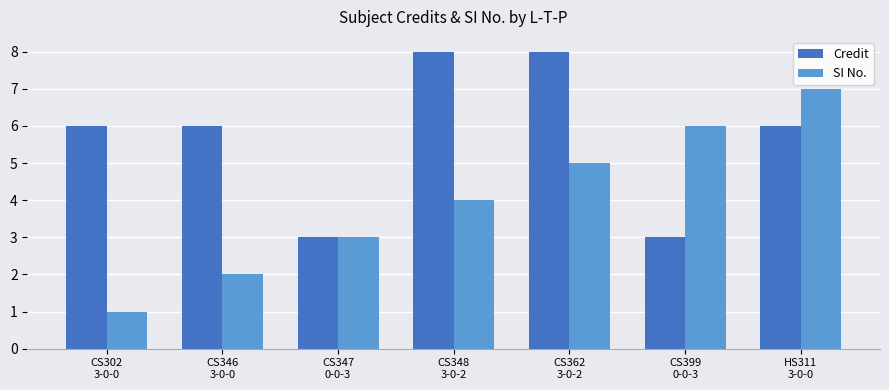

How many series are shown in this chart?

2